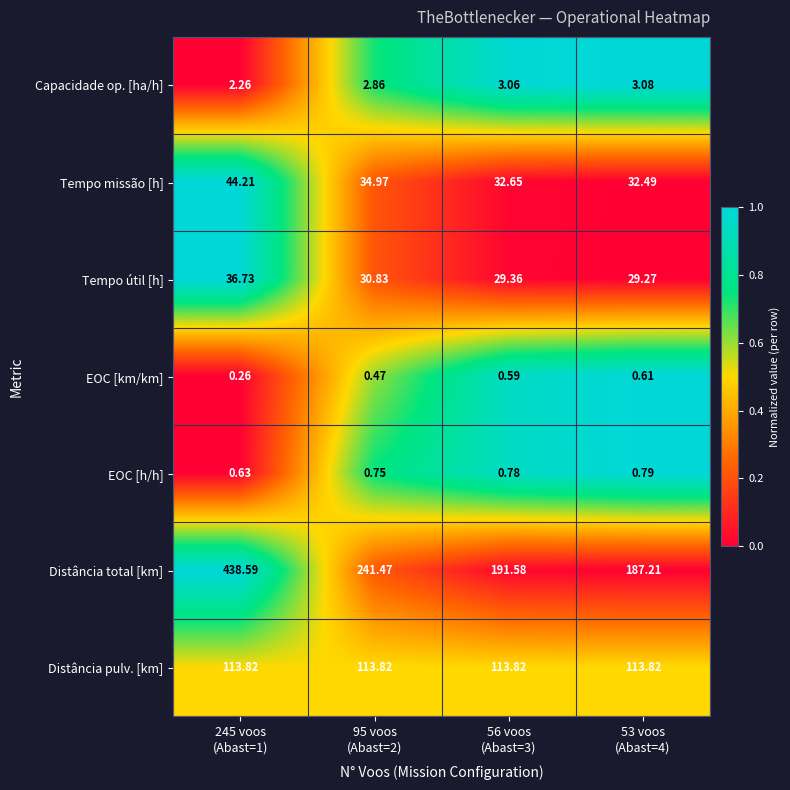

List the series in order of their peak value, highest first.

Distância total [km], Distância pulv. [km], Tempo missão [h], Tempo útil [h], Capacidade op. [ha/h], EOC [h/h], EOC [km/km]